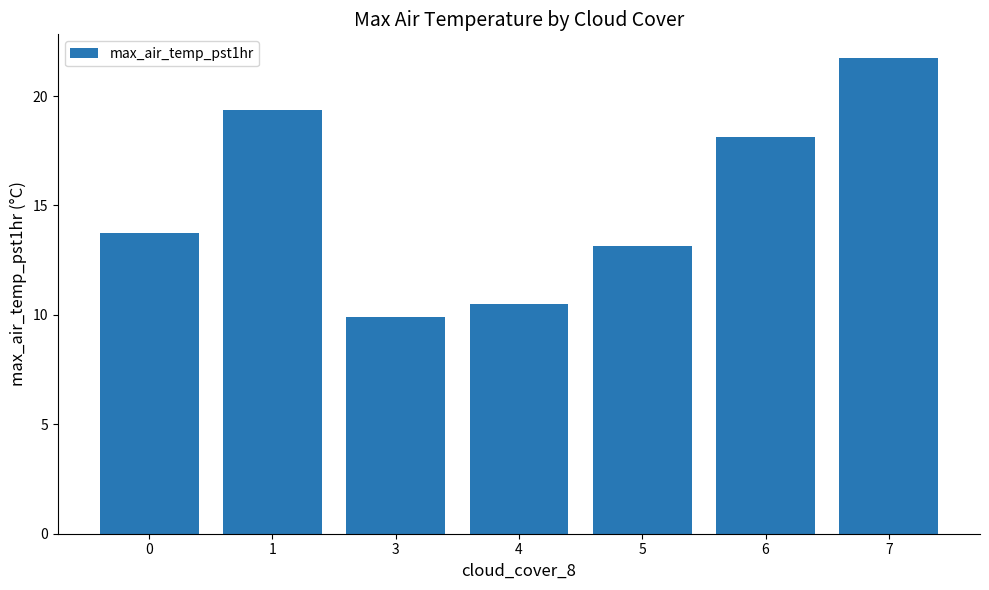

What is the value of the 6th bar from the left?

18.1